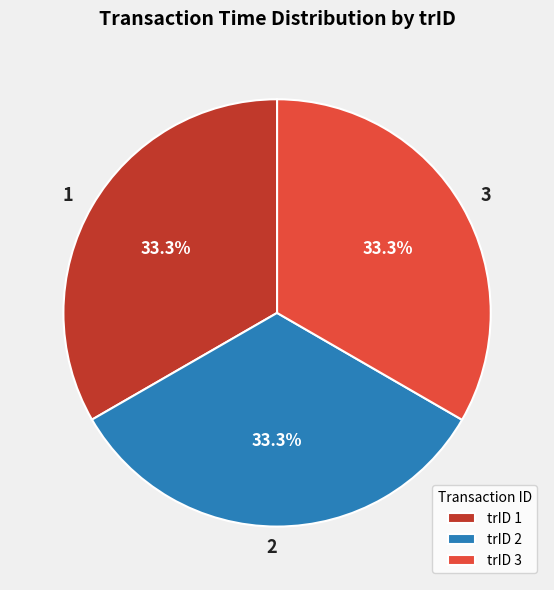

To the nearest percent, what is the average slice percentage?

33%